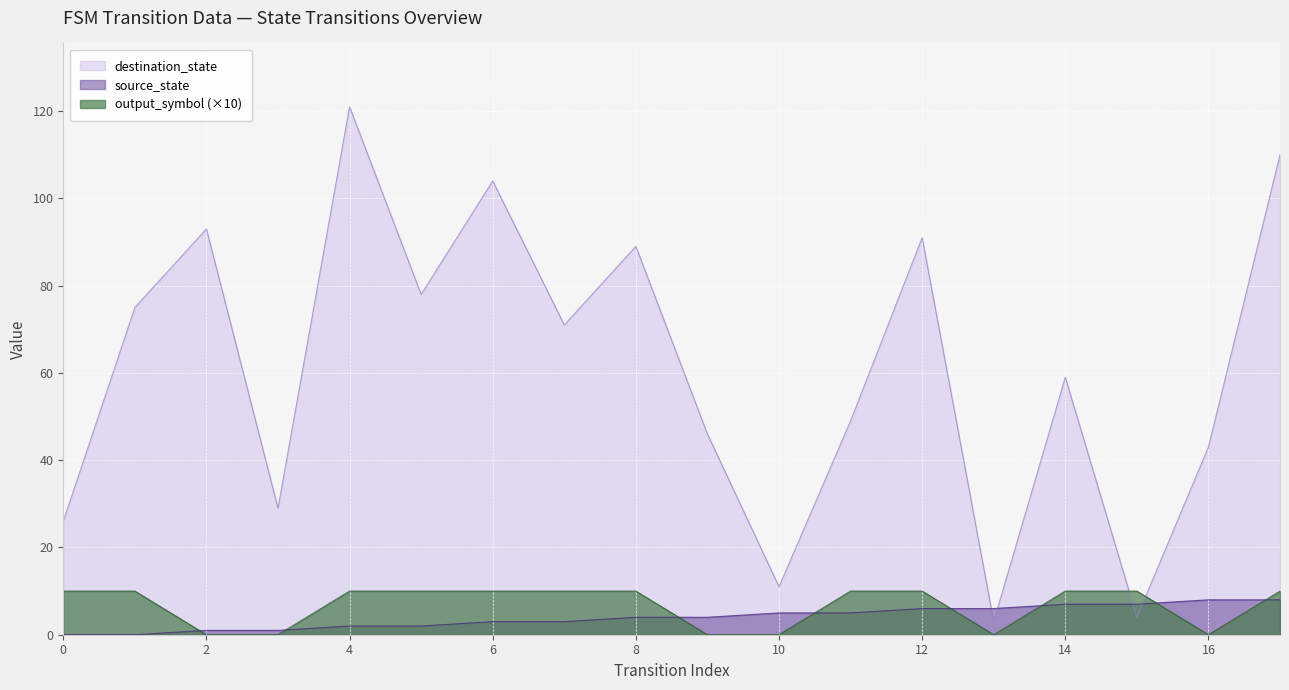

How many lines are shown in the chart?

3